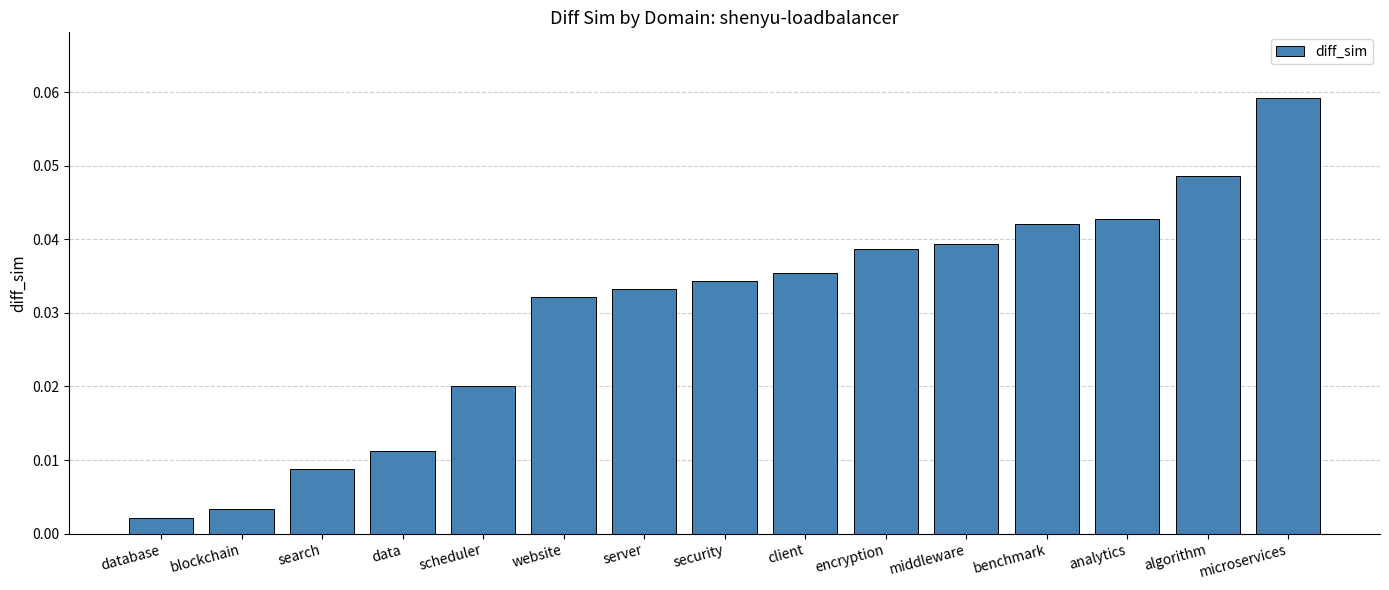

Rank the categories by value from lowest to highest.

database, blockchain, search, data, scheduler, website, server, security, client, encryption, middleware, benchmark, analytics, algorithm, microservices